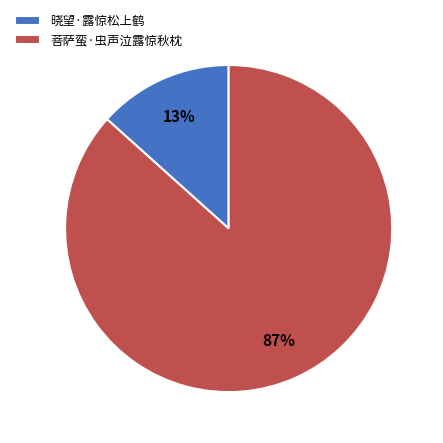

Between 晓望·露惊松上鹤 and 菩萨蛮·虫声泣露惊秋枕, which is larger?

菩萨蛮·虫声泣露惊秋枕